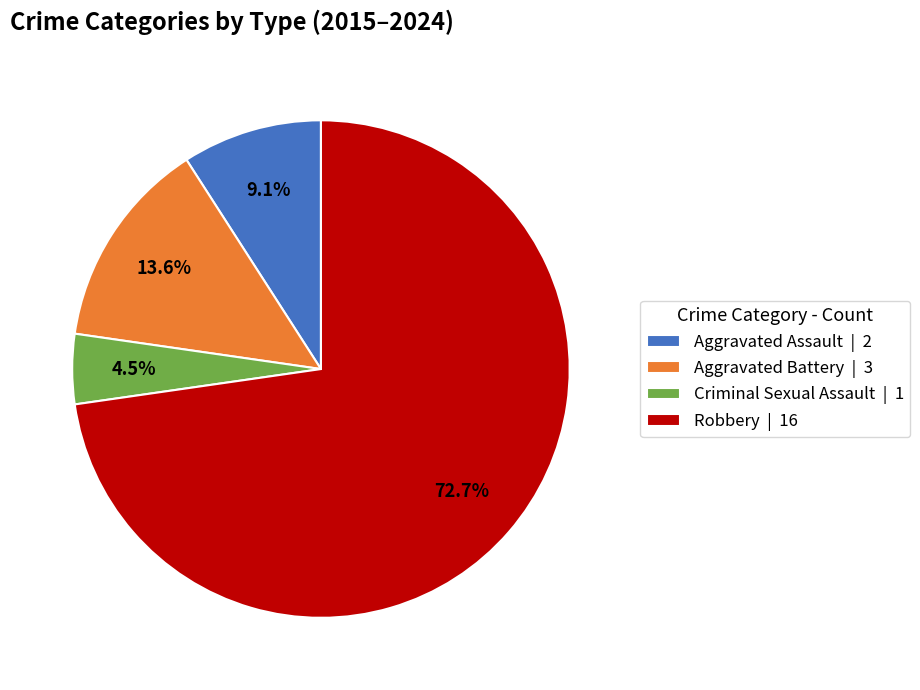

How much of the chart is everything except Criminal Sexual Assault?

95.5%